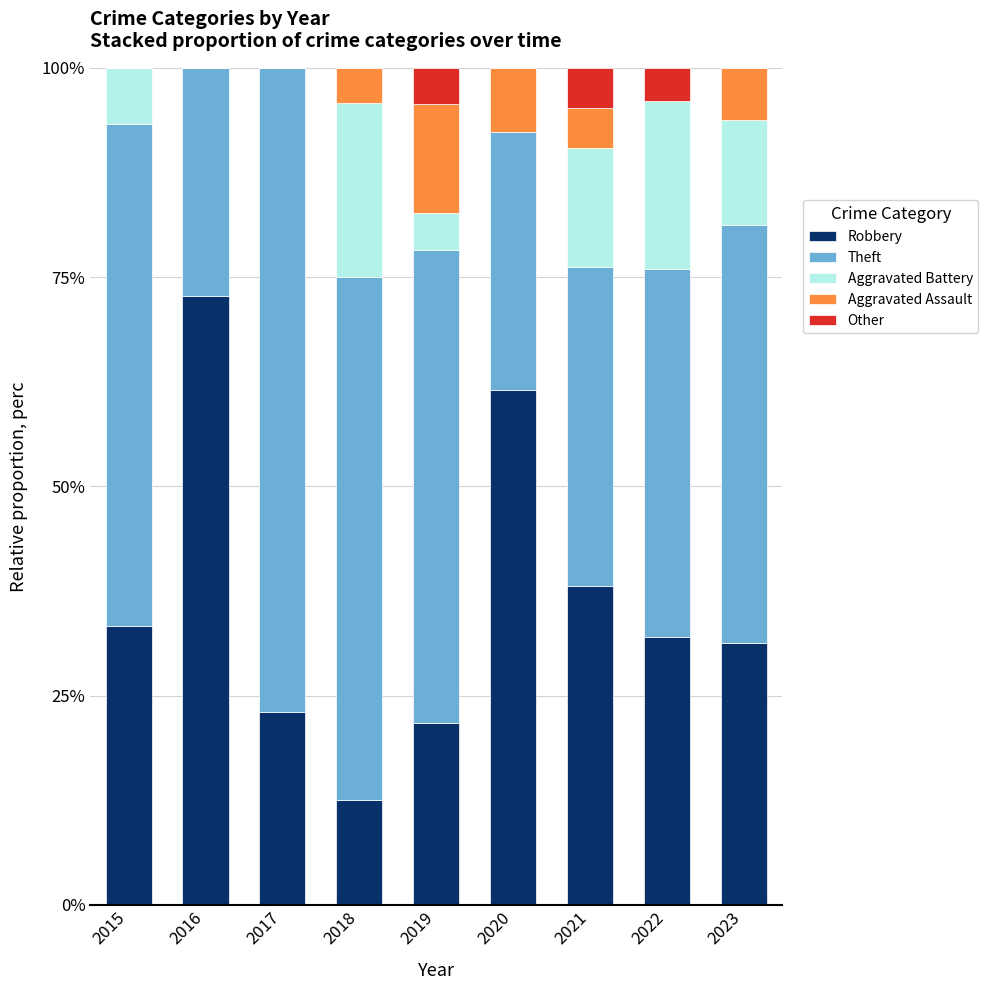

Read the Robbery value at 2020.

61.5